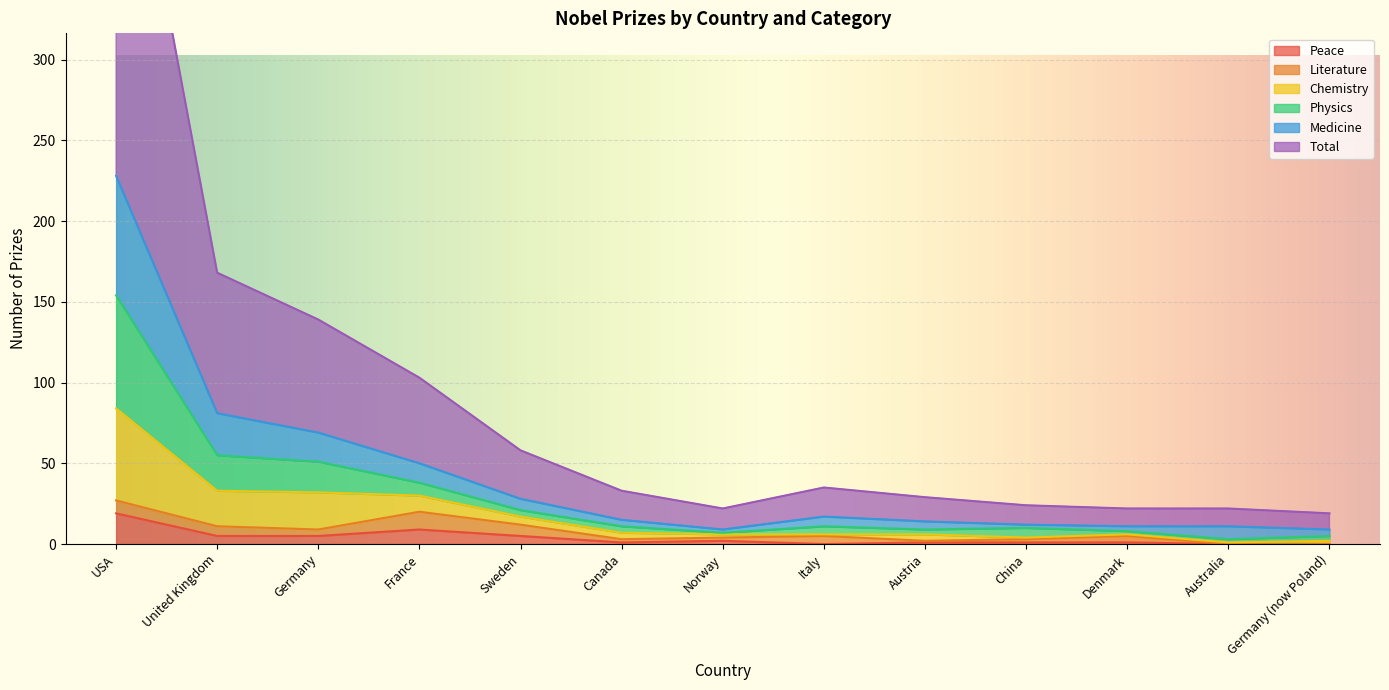

What is the highest value of the Peace series?

19